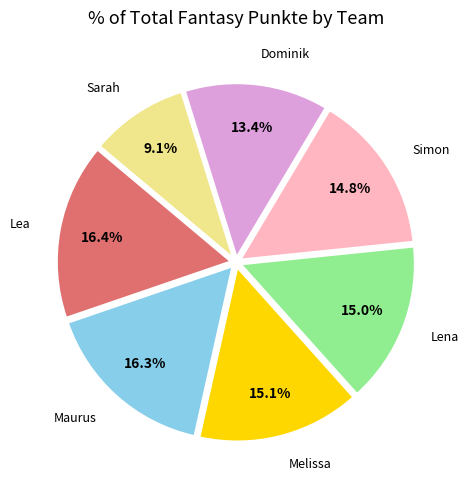

What percentage is NOT represented by Lea?

83.6%